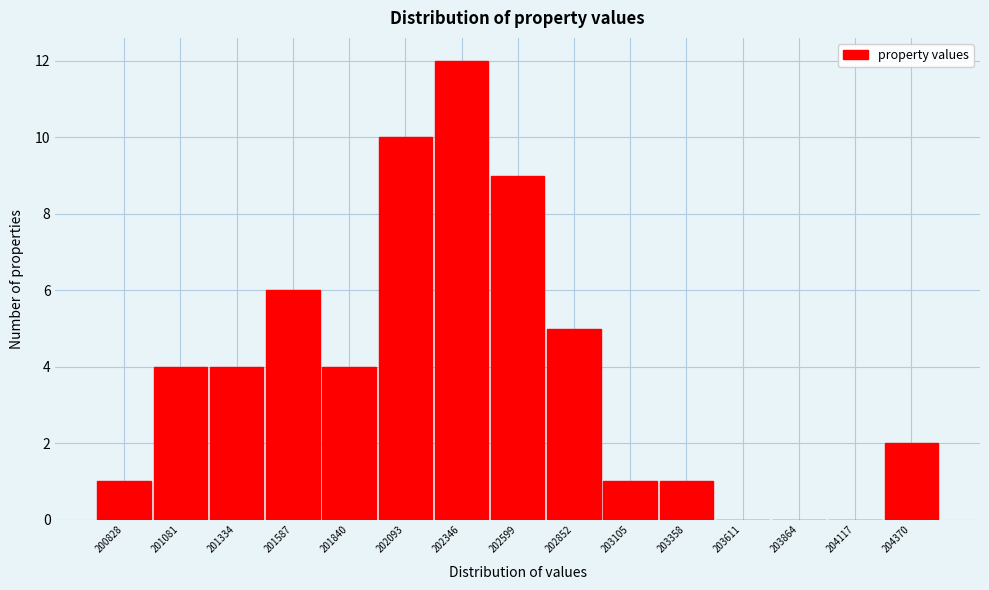

What is the sum of all values?

59